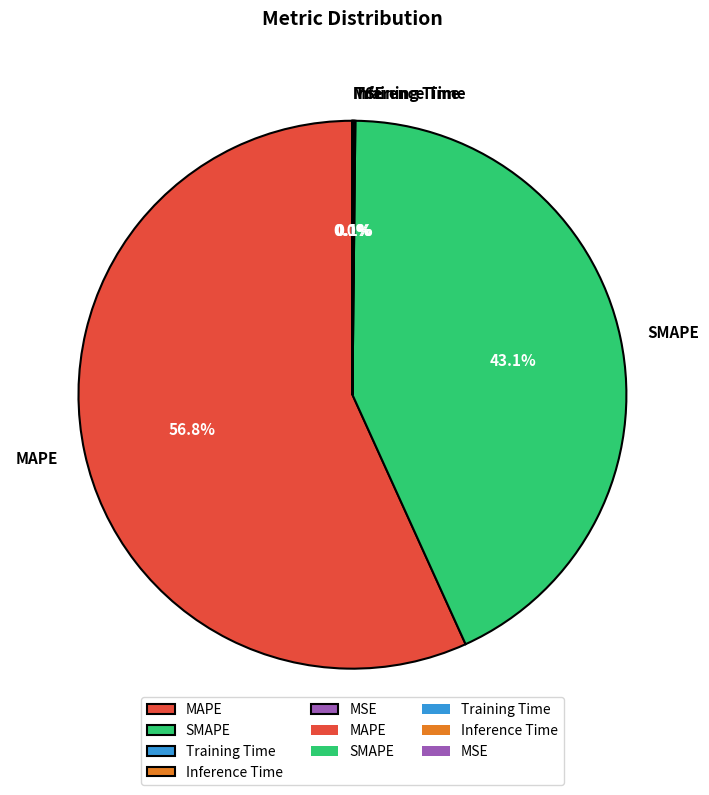

Which category has the biggest portion of the pie?

MAPE